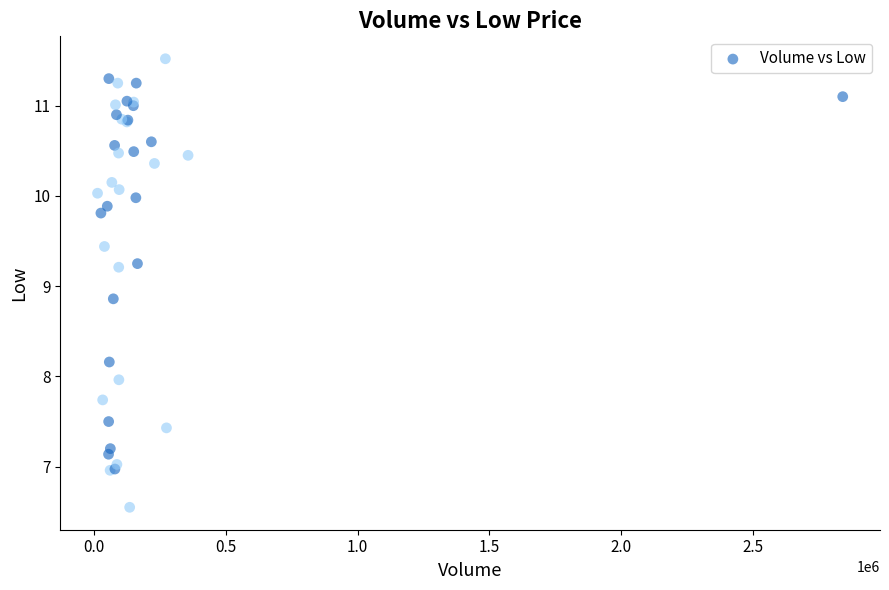

What Y value in the scatter plot is closest to 9?

8.9